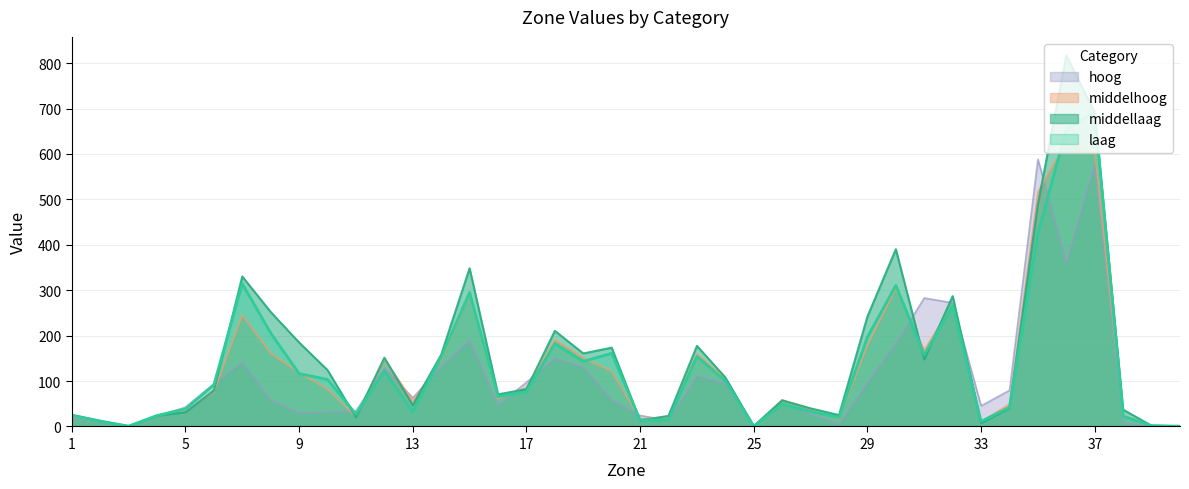

At which category is the sum across all series the highest?

37